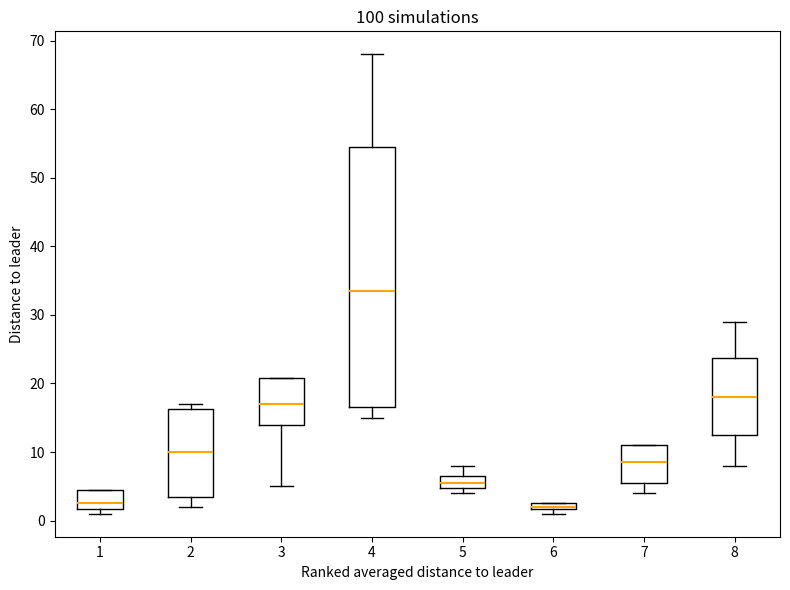

Where is the lower edge of the box at x = 8 on the y-axis? The values are not printed on the chart, so give them approximately, as read against the axis.

13